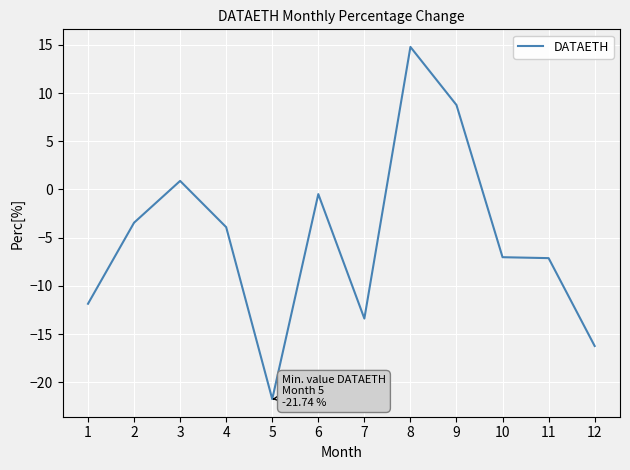

What is the greatest value displayed?

14.8